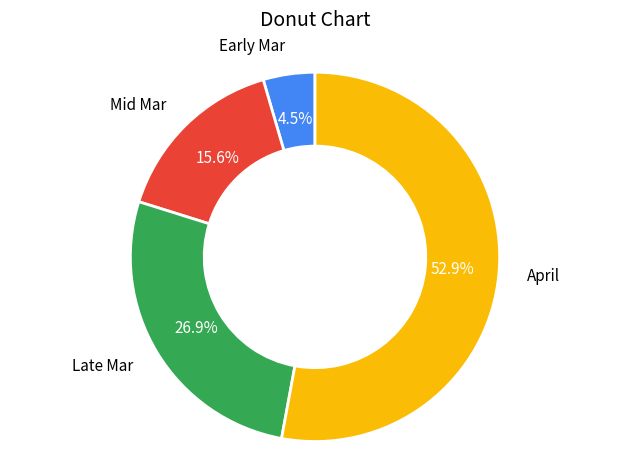

What is the ratio of the value at Early Mar to the value at Mid Mar?

0.3